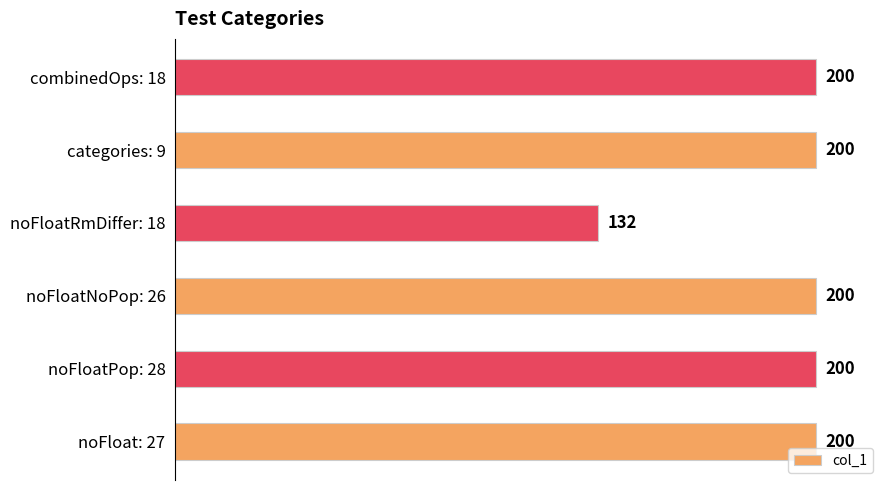

Reading bottom to top, list all the values displayed in this chart.

200	200	200	132	200	200